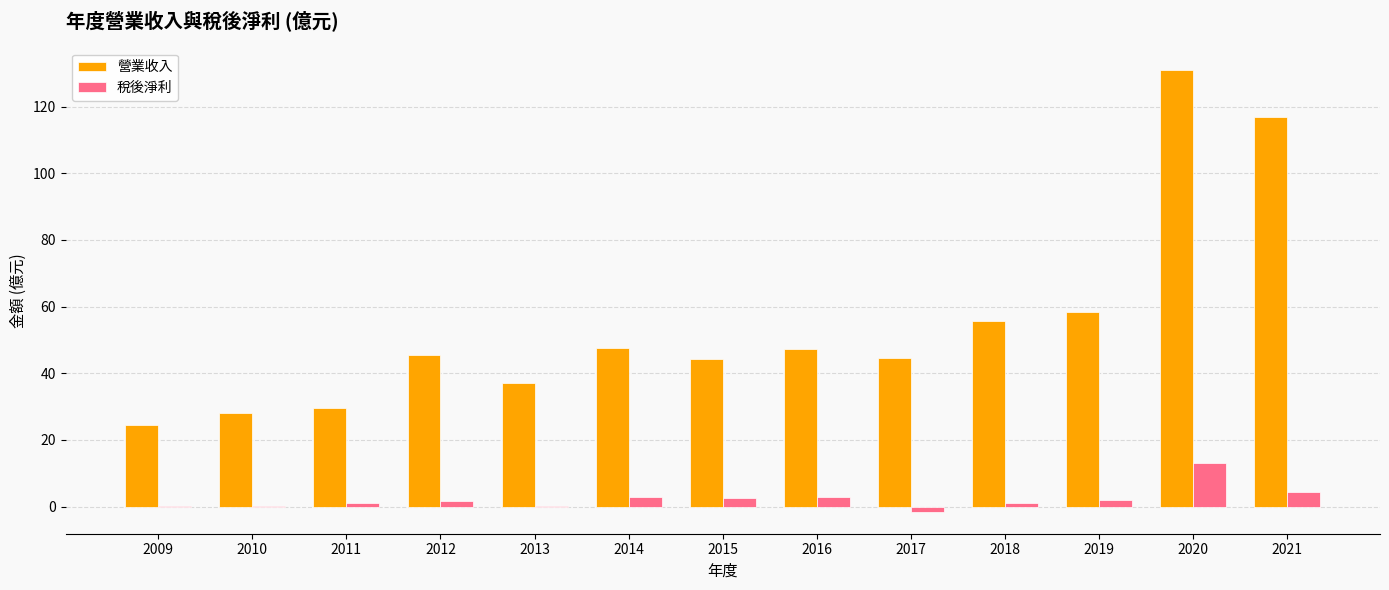

At which label is 稅後淨利 closest to 5?

2021